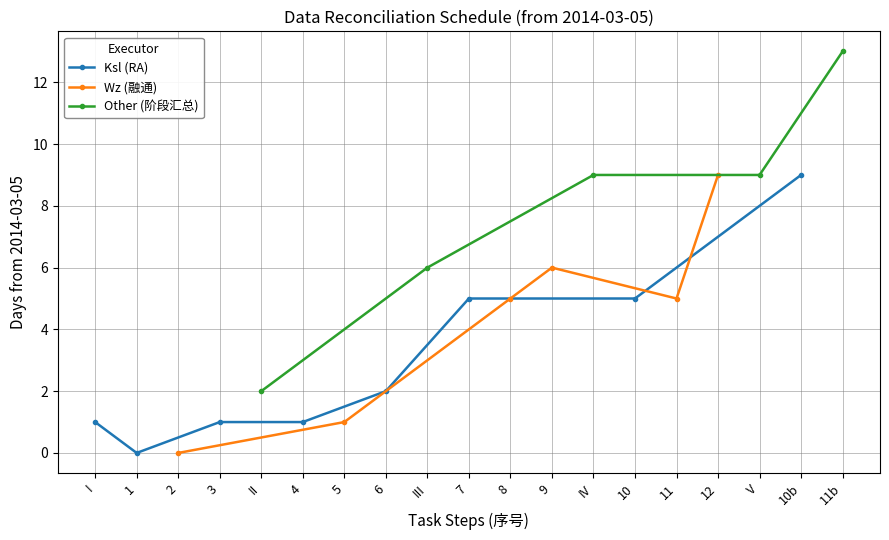

How many data points in Ksl (RA) are less than 2?

4